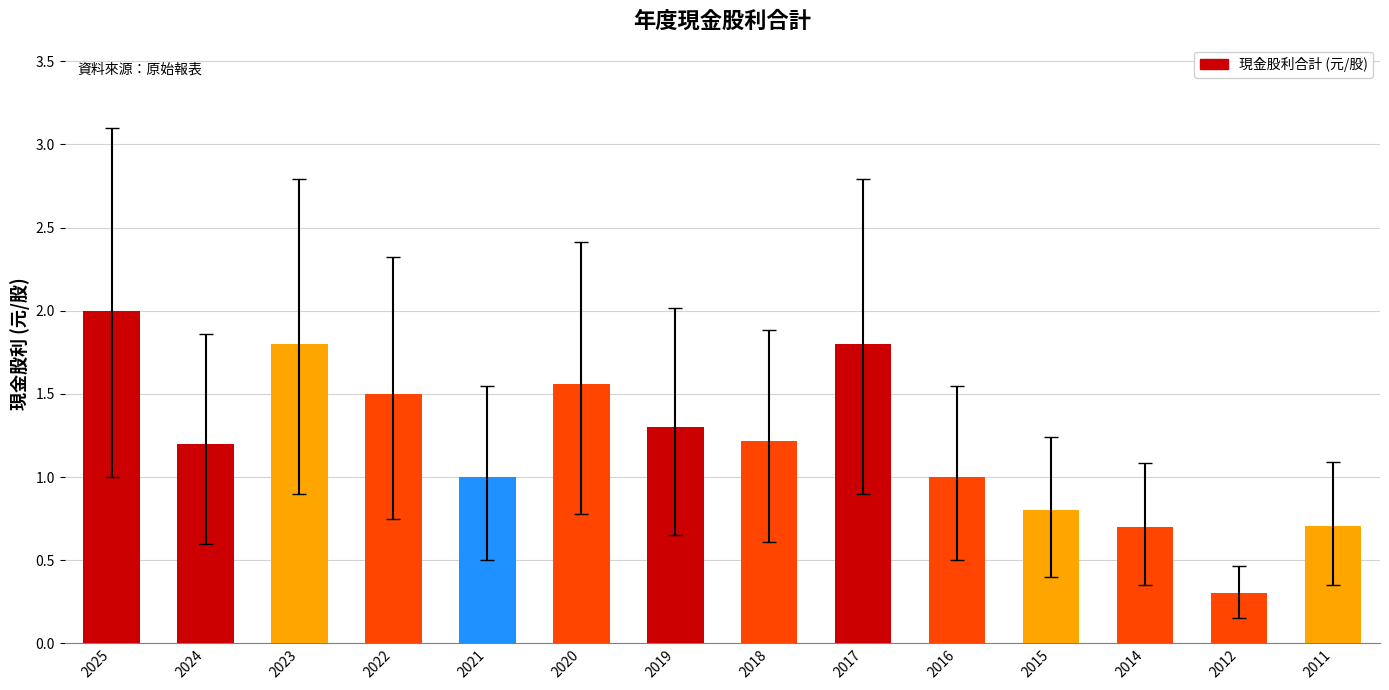

At which category does the chart reach its peak across all series?

2025